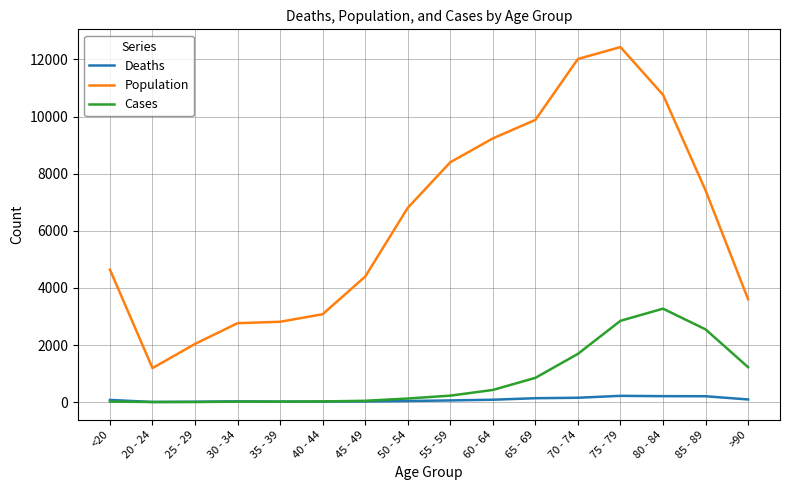

Is it true that Deaths equals 137 at 65 - 69?

True